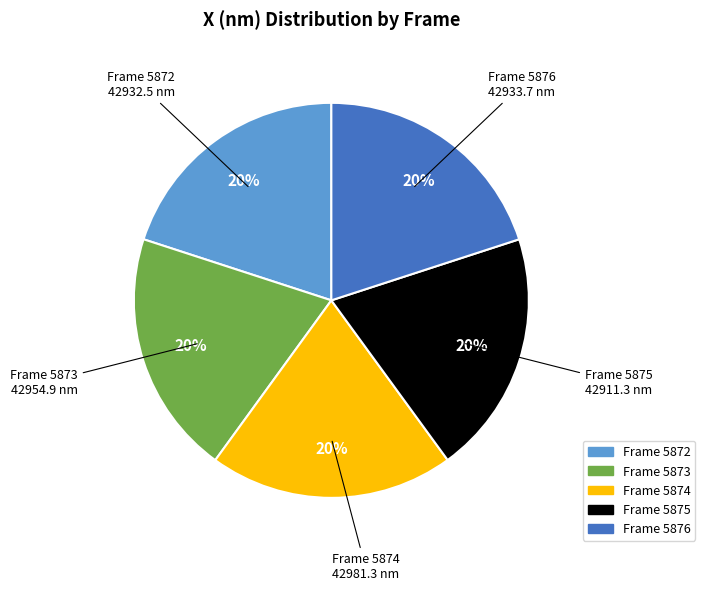

How many slices are in this pie chart?

5